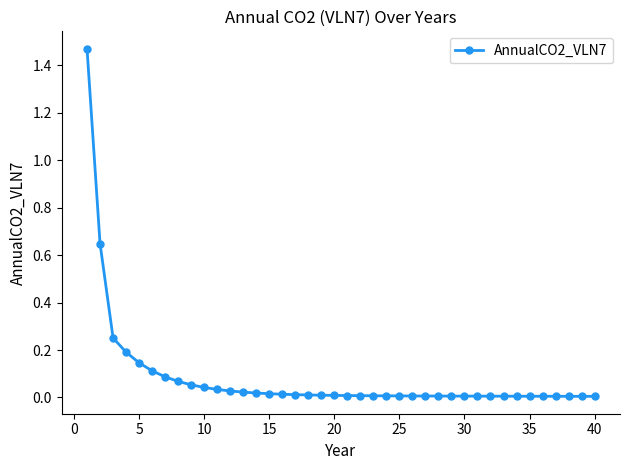

What is the sum of all values?

3.4